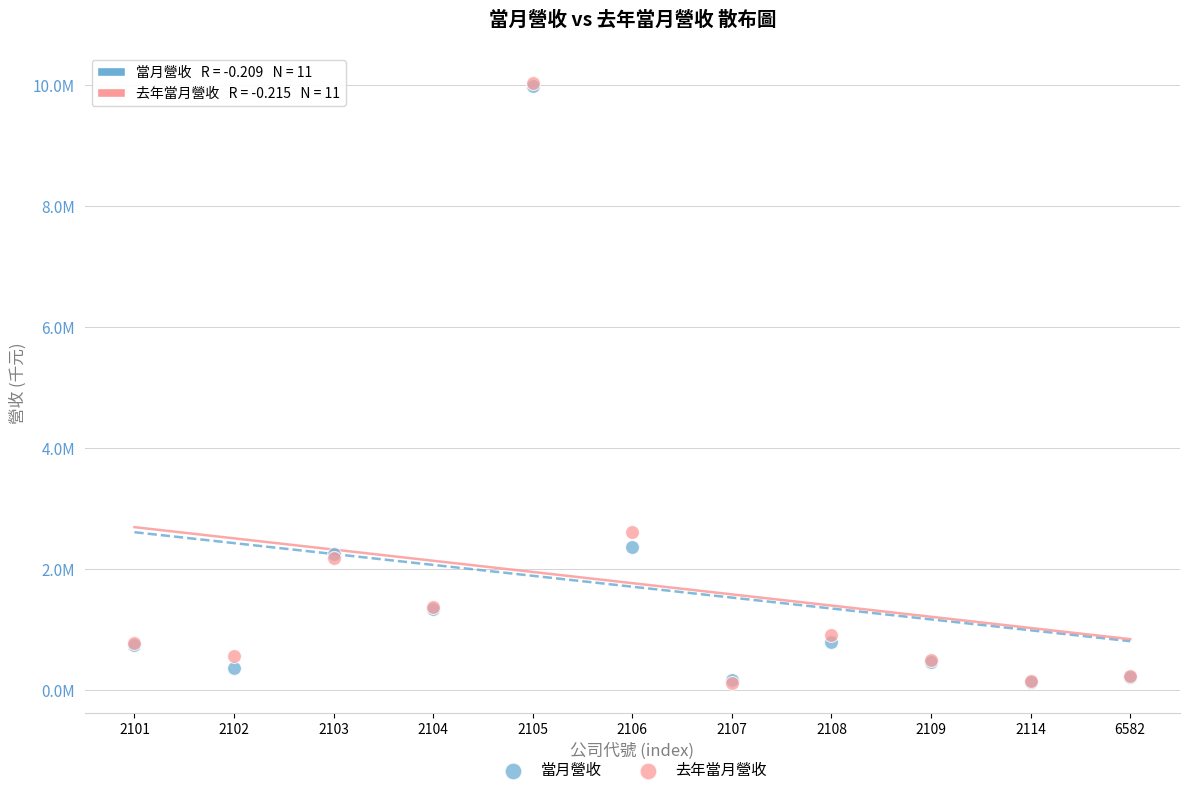

Which series has the widest spread of Y values?

去年當月營收